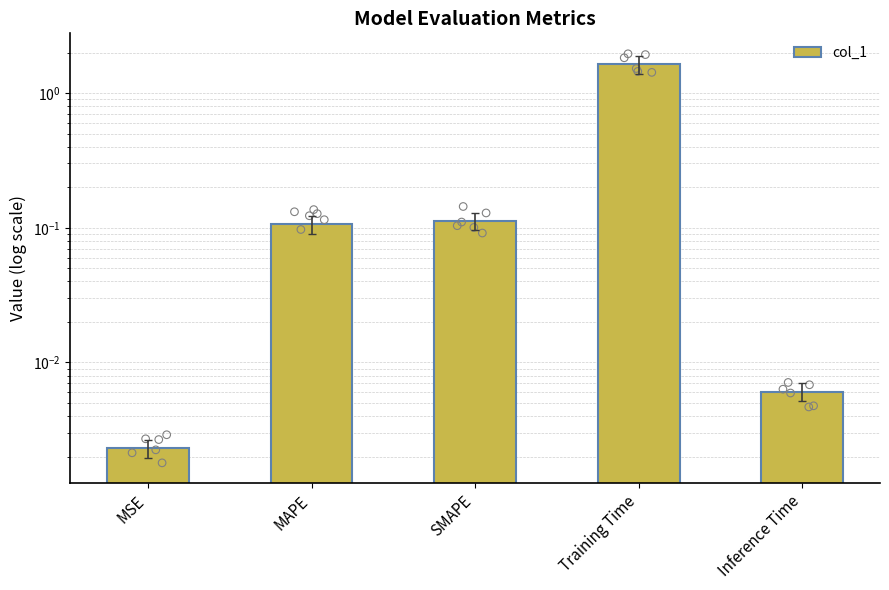

Which has a higher value, MSE or MAPE?

MAPE